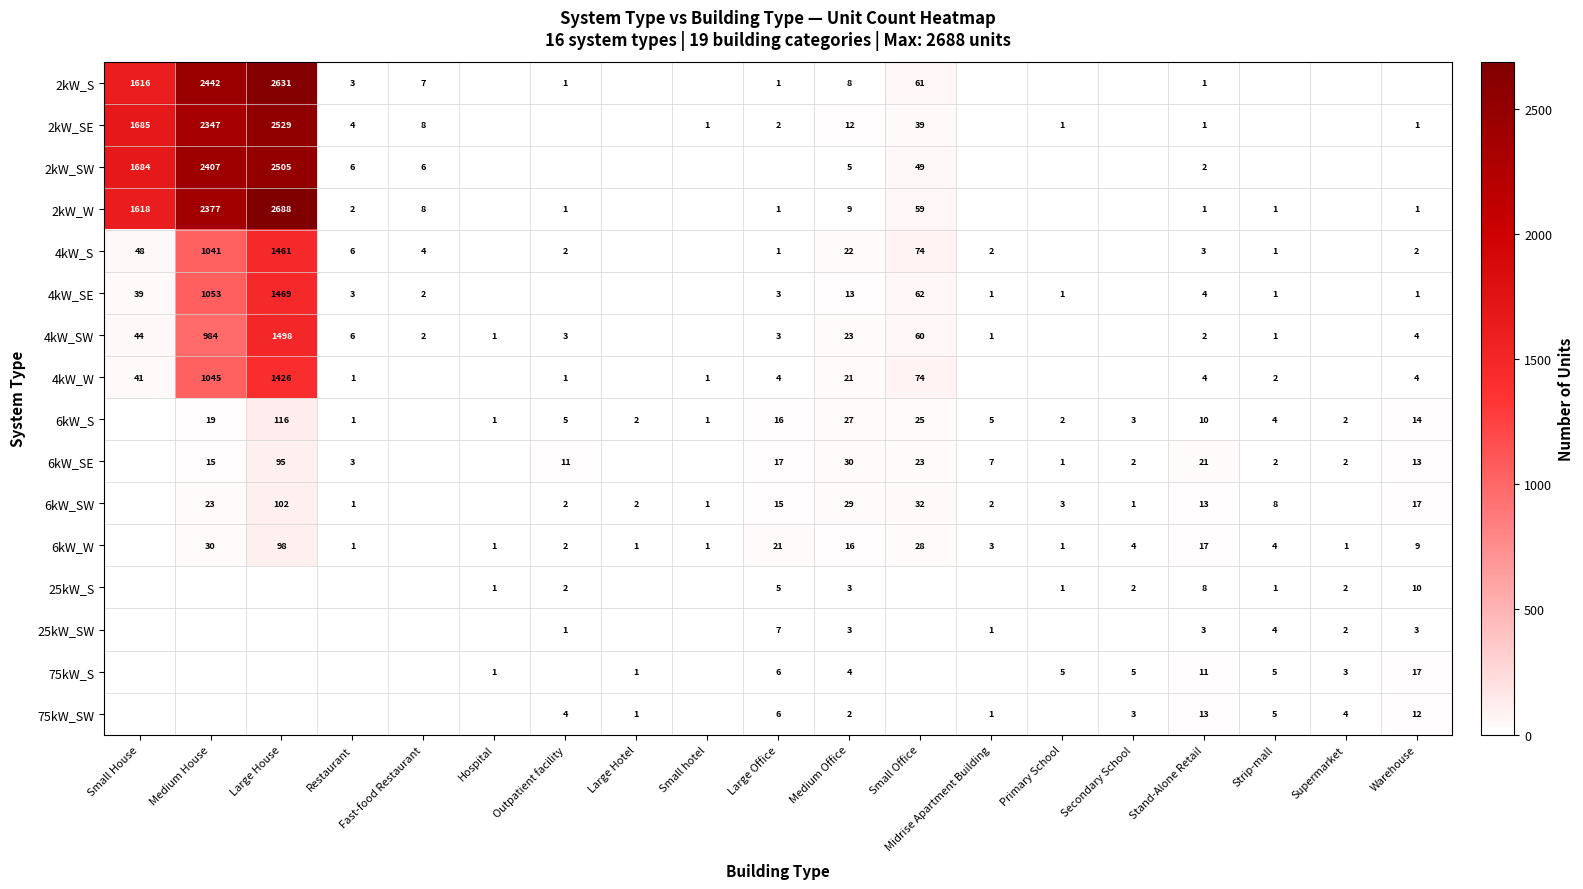

The value of 6kW_SE at Secondary School is 2. True or false?

True